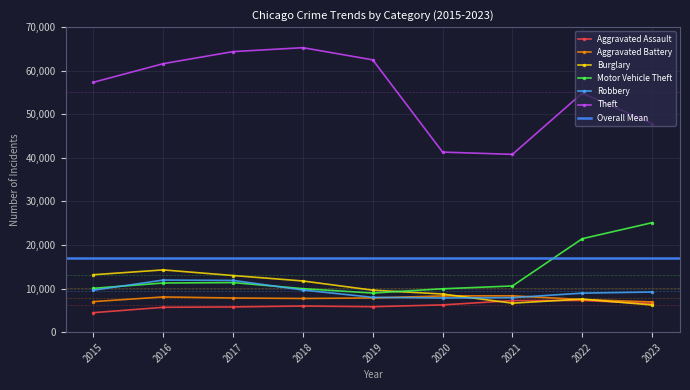

At which category does Aggravated Battery reach its first local valley?

2018